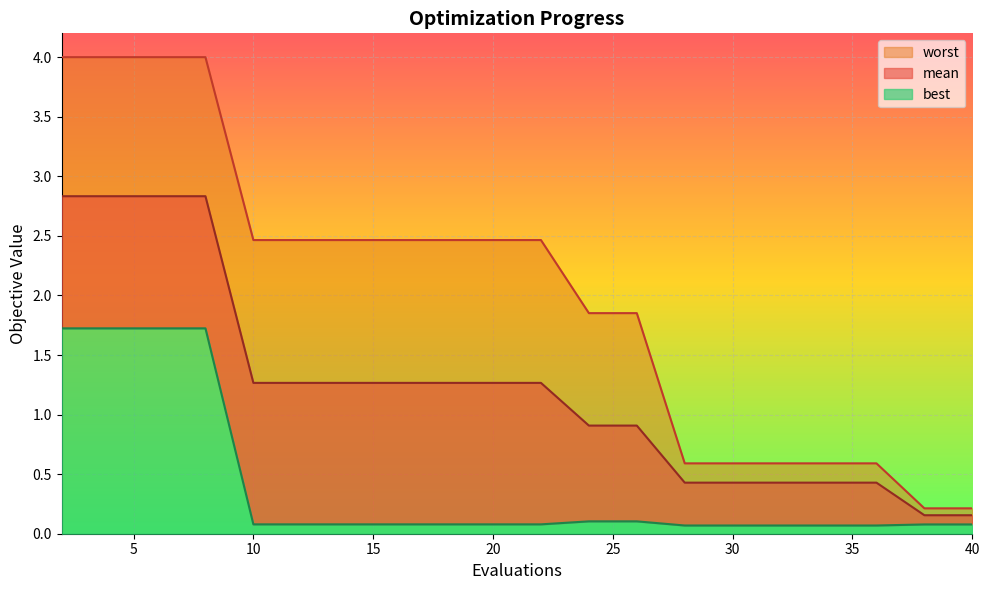

How many data points in worst are less than 2?

9